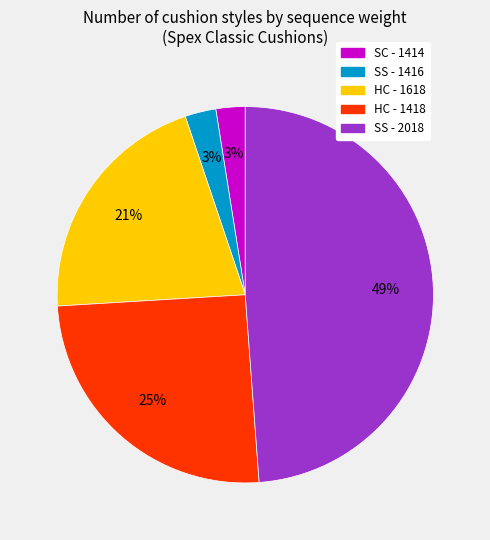

Count the number of slices in the pie.

5